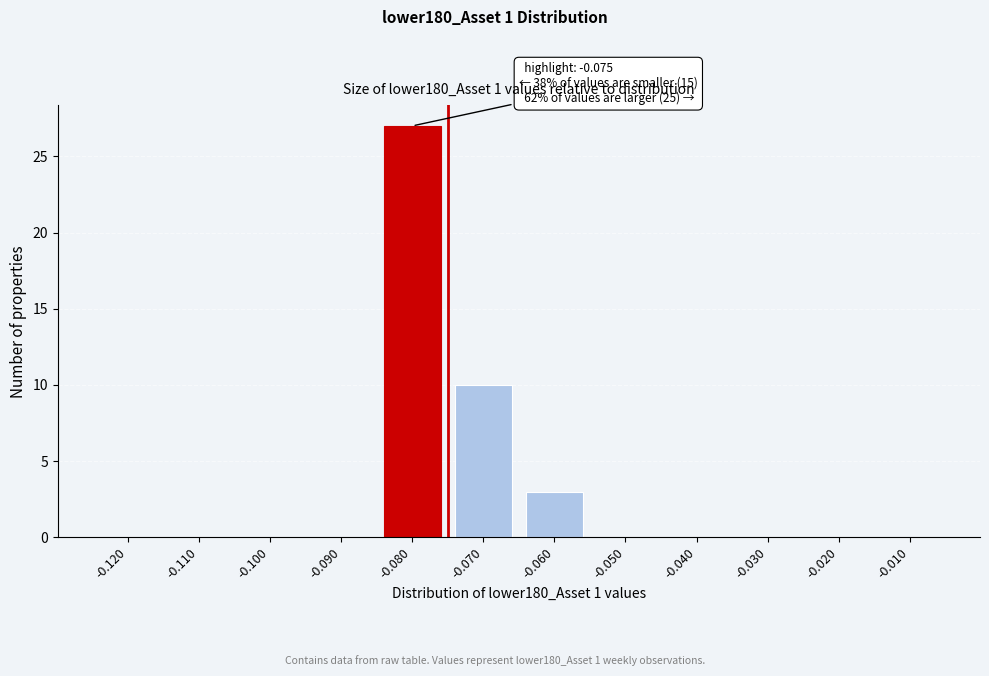

Reading left to right, list all the values displayed in this chart.

-0.120=0	-0.110=0	-0.100=0	-0.090=0	-0.080=27	-0.070=10	-0.060=3	-0.050=0	-0.040=0	-0.030=0	-0.020=0	-0.010=0